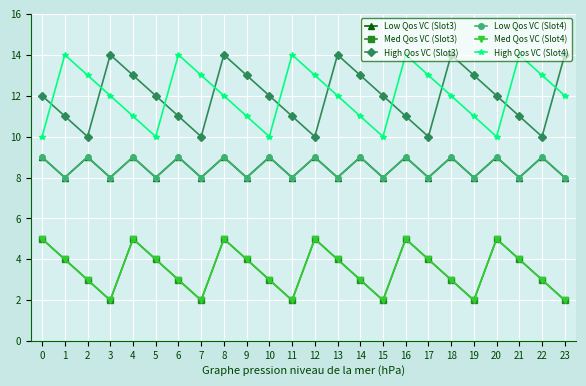

Which has a higher value, 12 or 9?

12